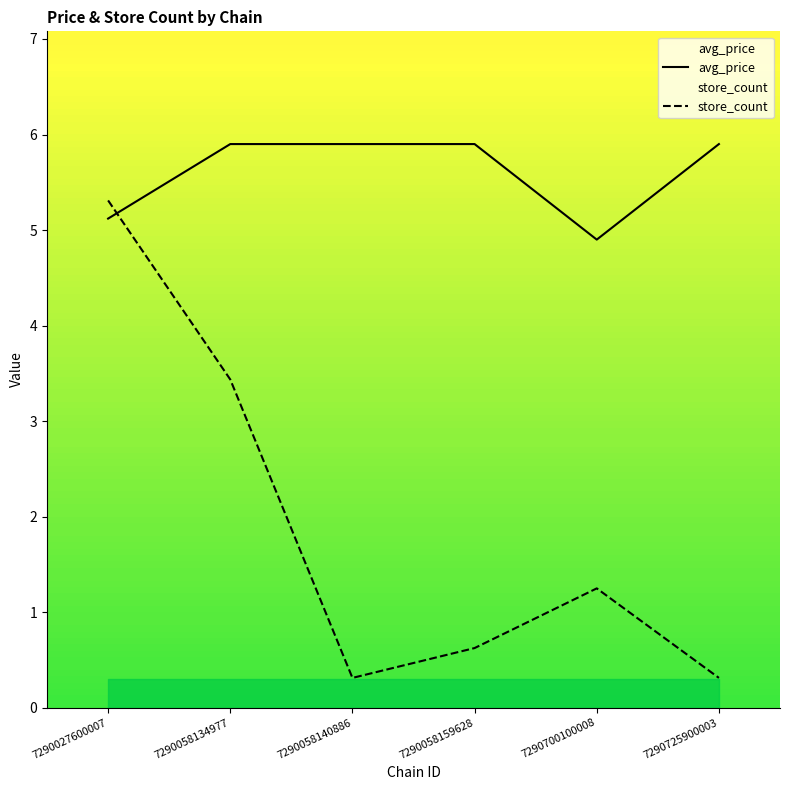

Rank the categories by store_count value from lowest to highest.

7290058140886, 7290725900003, 7290058159628, 7290700100008, 7290058134977, 7290027600007